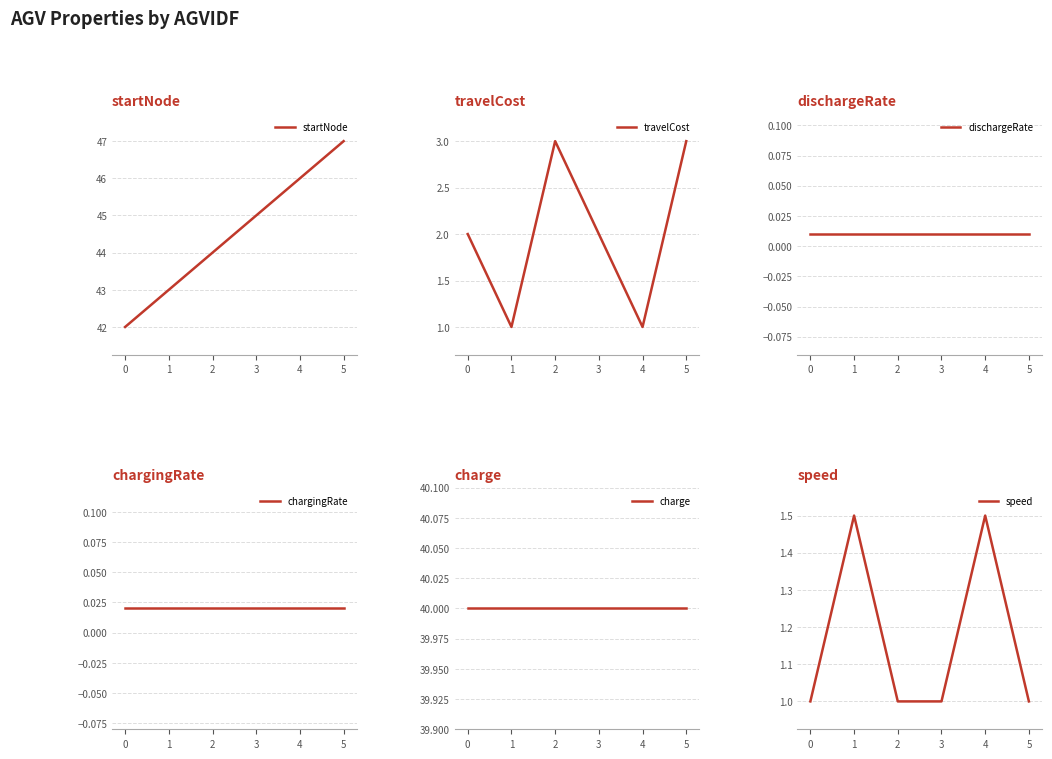

What are all the series names shown in the legend?

startNode, travelCost, dischargeRate, chargingRate, charge, speed